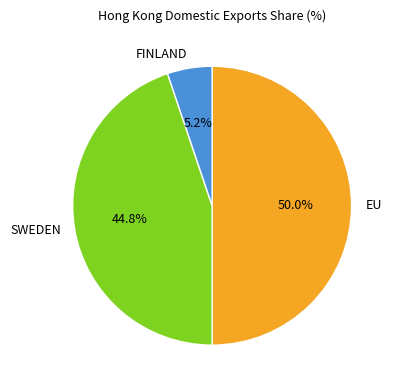

Rank the categories by value from lowest to highest.

FINLAND, SWEDEN, EU